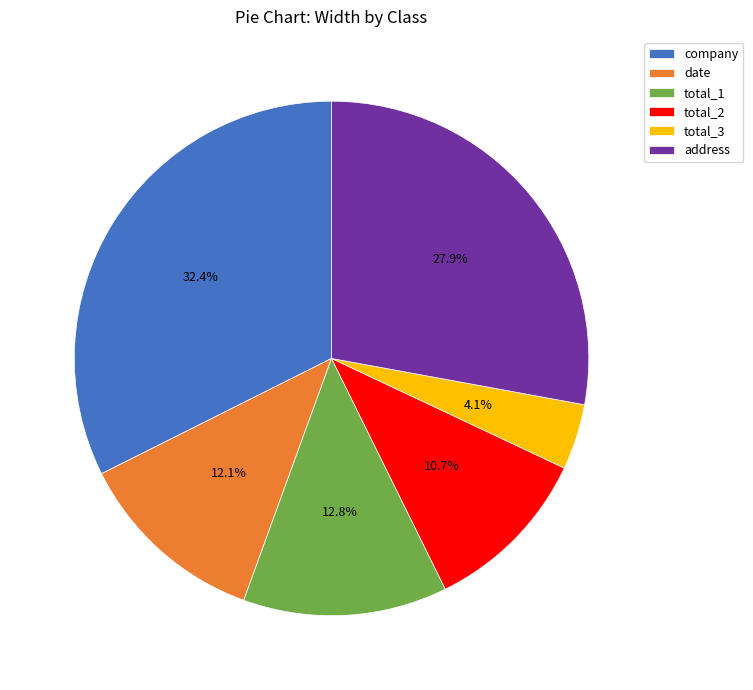

What percentage is the address slice, to the nearest percent?

28%